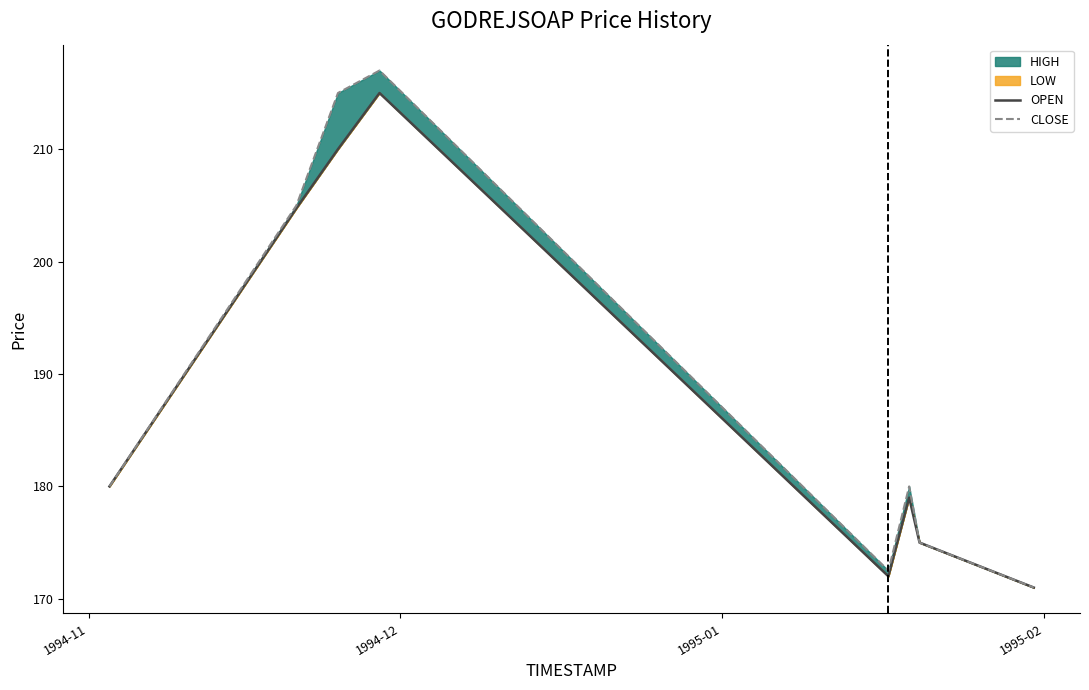

What is the difference between the second highest and second lowest values in the CLOSE series?

42.5